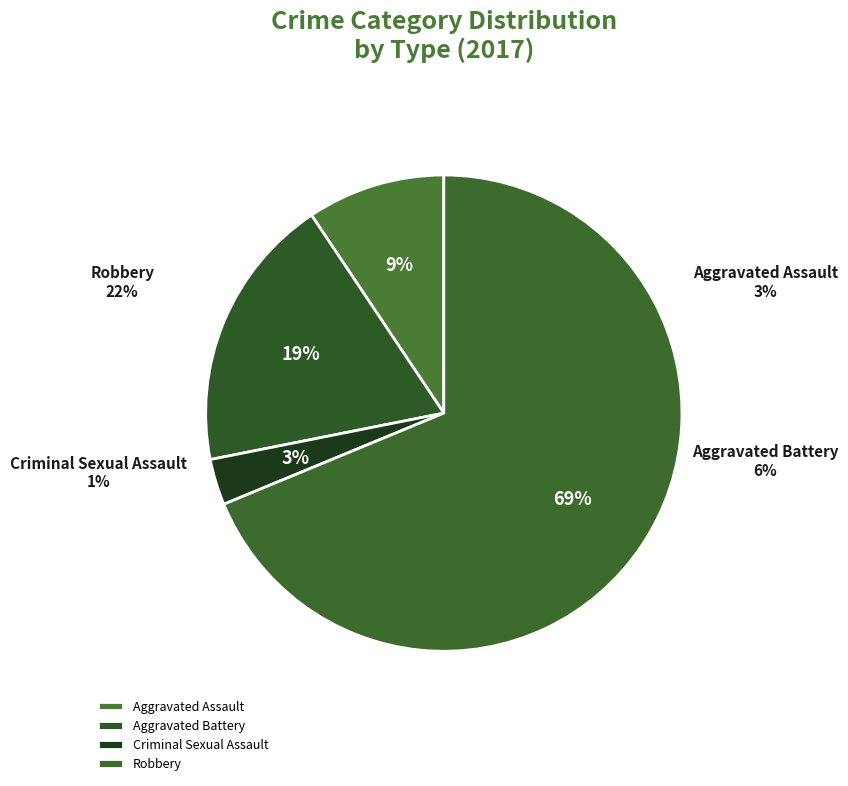

What percentage is the Robbery slice, to the nearest percent?

69%